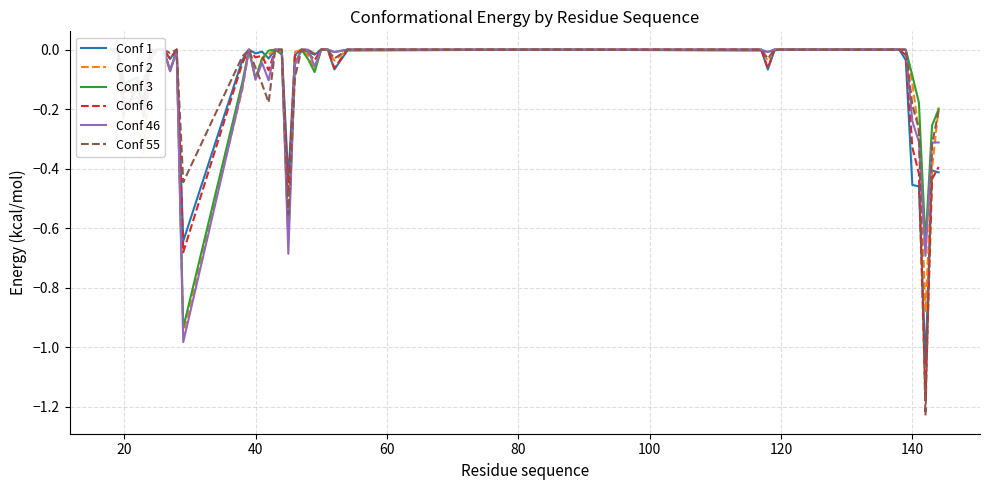

What is the label of the 32nd point from the left?

120